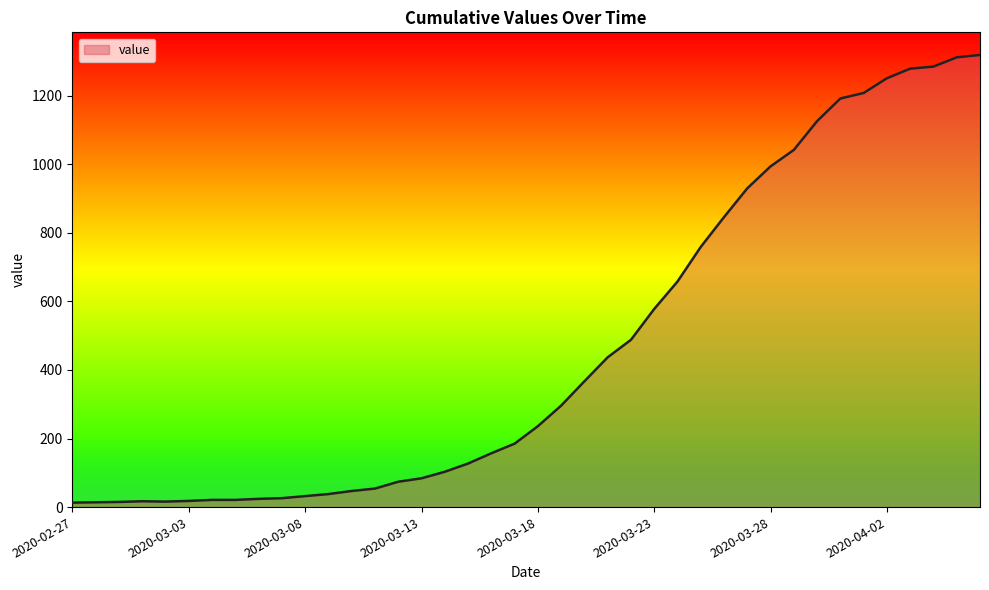

What is the greatest value displayed?

1319